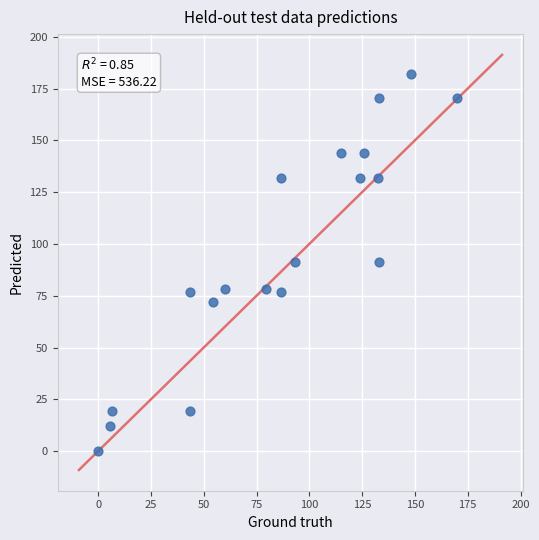

List the coordinates of all points as (X, Y) pairs, reading left to right.

(0.0, 0.0)  (5.7, 12.0)  (6.7, 19.4)  (43.5, 76.6)  (43.5, 19.4)  (54.5, 72.1)  (60.1, 78.4)  (79.4, 78.4)  (86.5, 132.0)  (86.5, 76.6)  (93.2, 91.4)  (115.1, 143.9)  (124.2, 132.0)  (125.9, 143.9)  (132.6, 132.0)  (133.0, 170.3)  (133.0, 91.4)  (148.1, 182.1)  (170.1, 170.3)